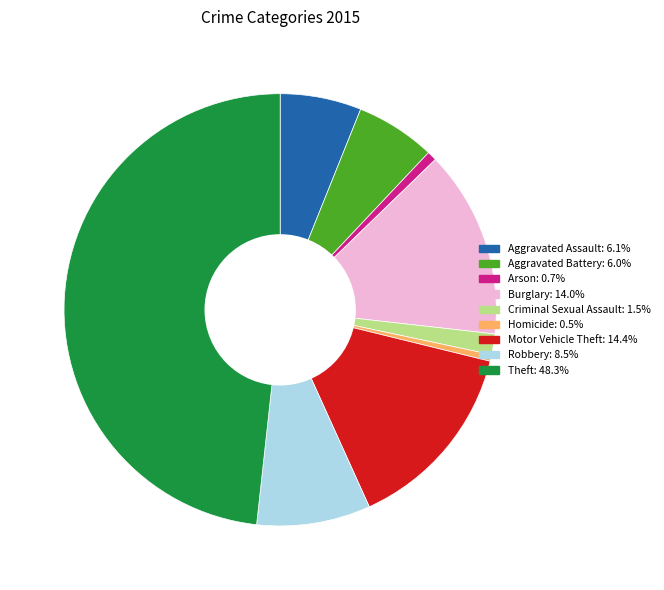

Which has a higher value, Aggravated Battery or Robbery?

Robbery